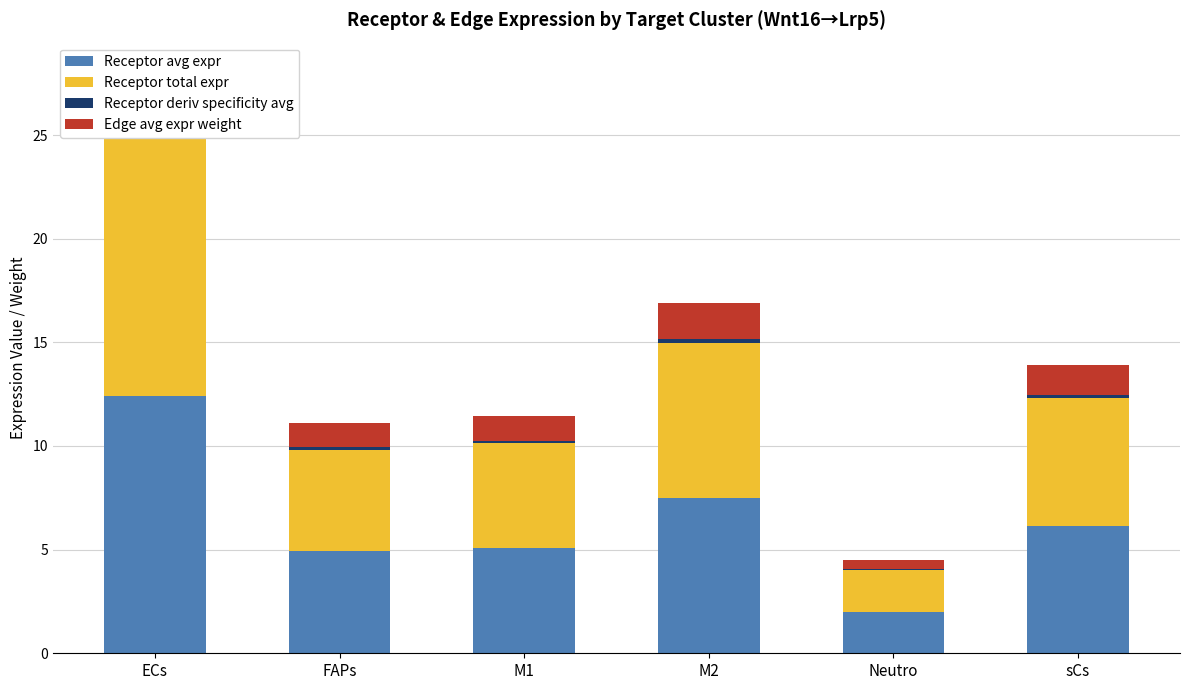

At which category is the sum across all series the highest?

ECs